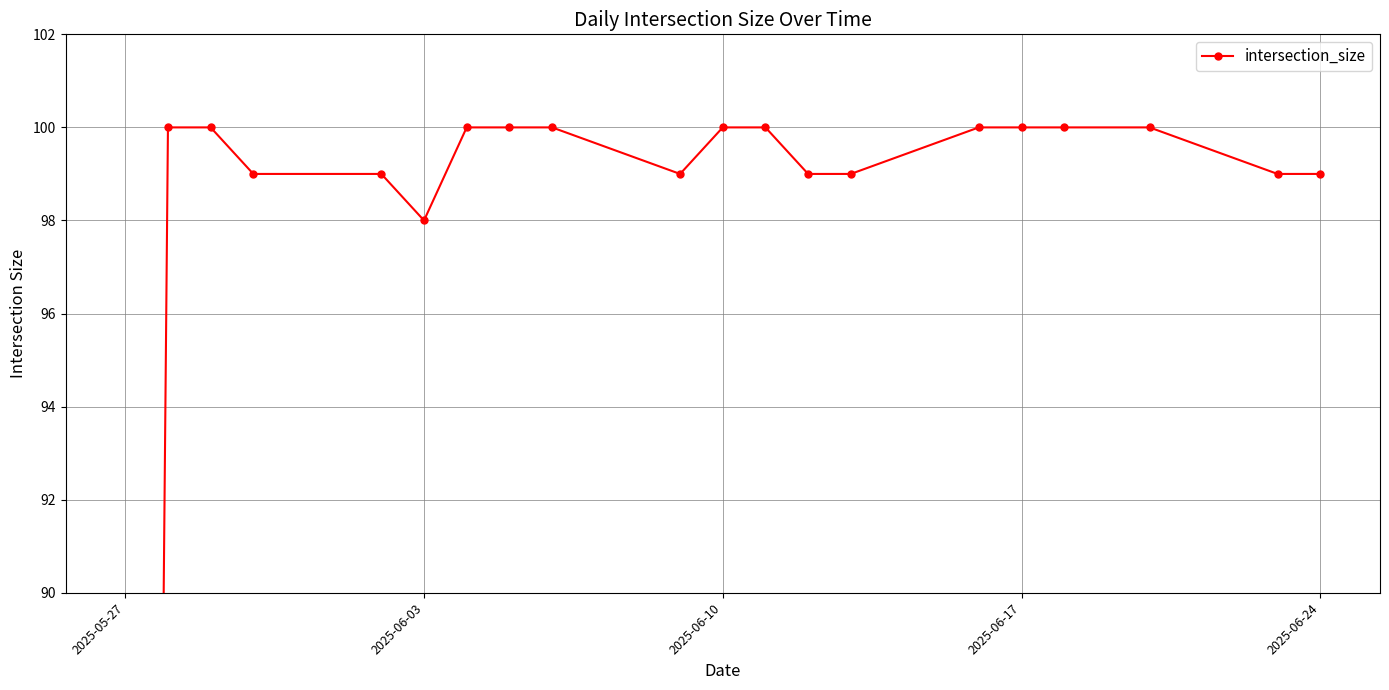

Approximately how many times larger is the value at 5 compared to 2025-06-24?

1.0